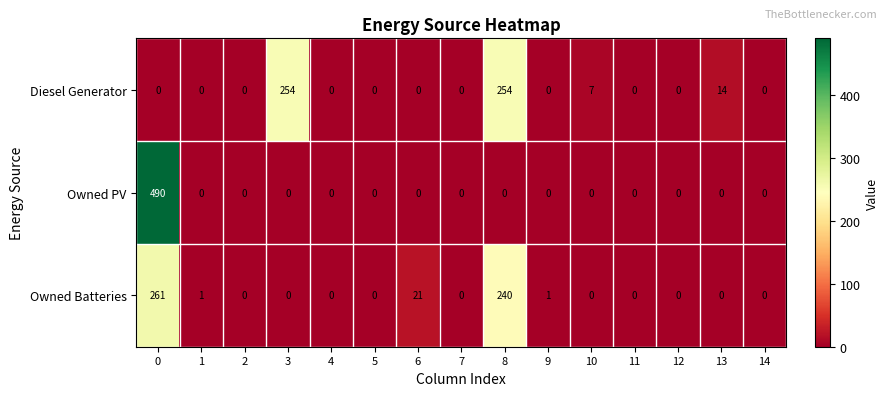

What is the difference between the maximum and minimum values in the Owned PV series?

490